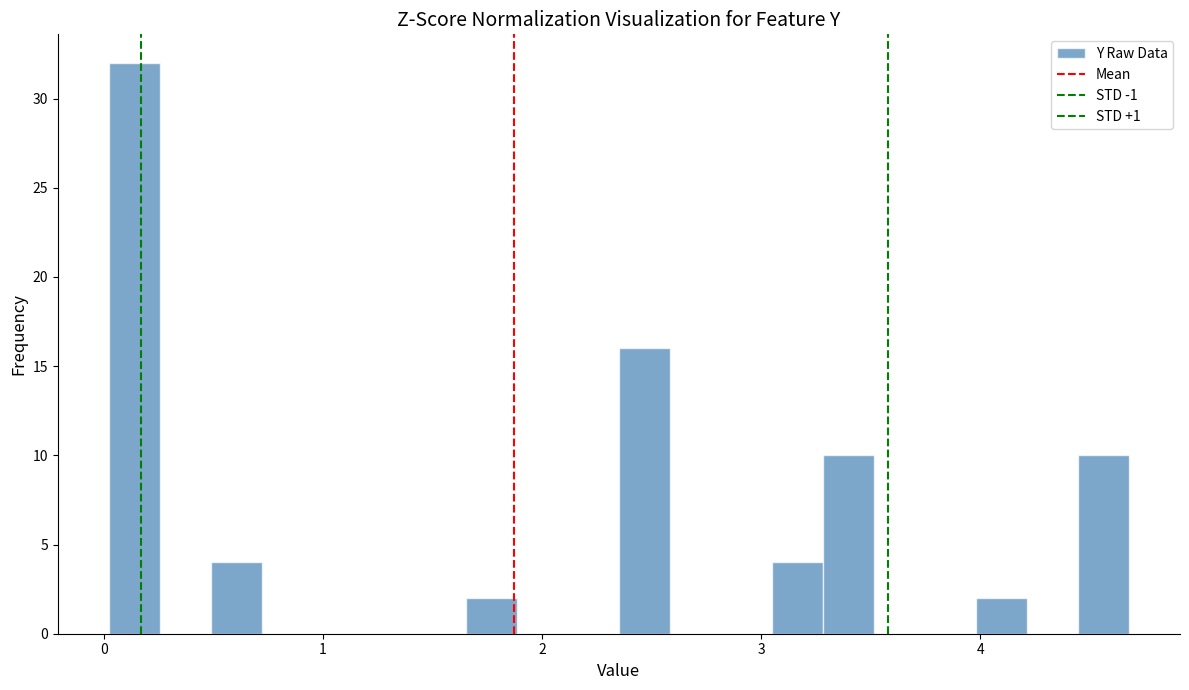

Read against the x-axis, roughly where is the centre of the tallest bar?

0.1